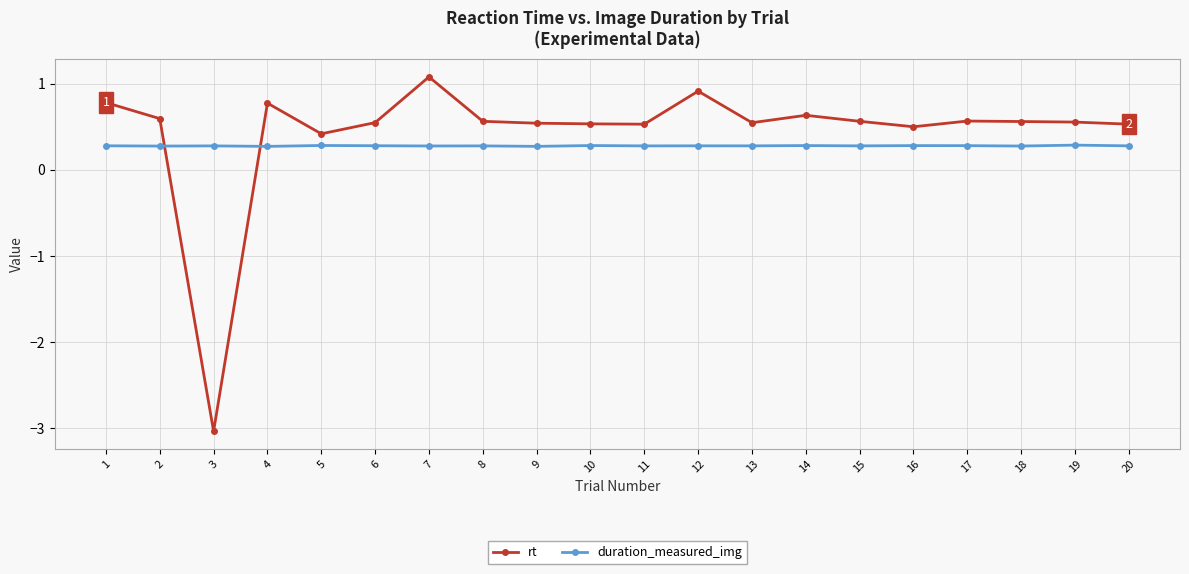

Where do rt and duration_measured_img first cross each other?

2 and 3